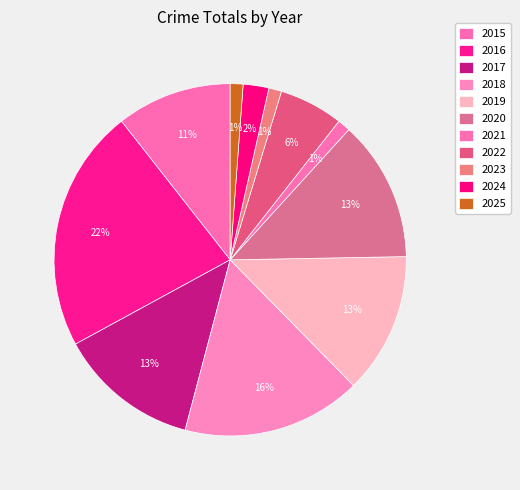

What percentage is the 2023 slice, to the nearest percent?

1%